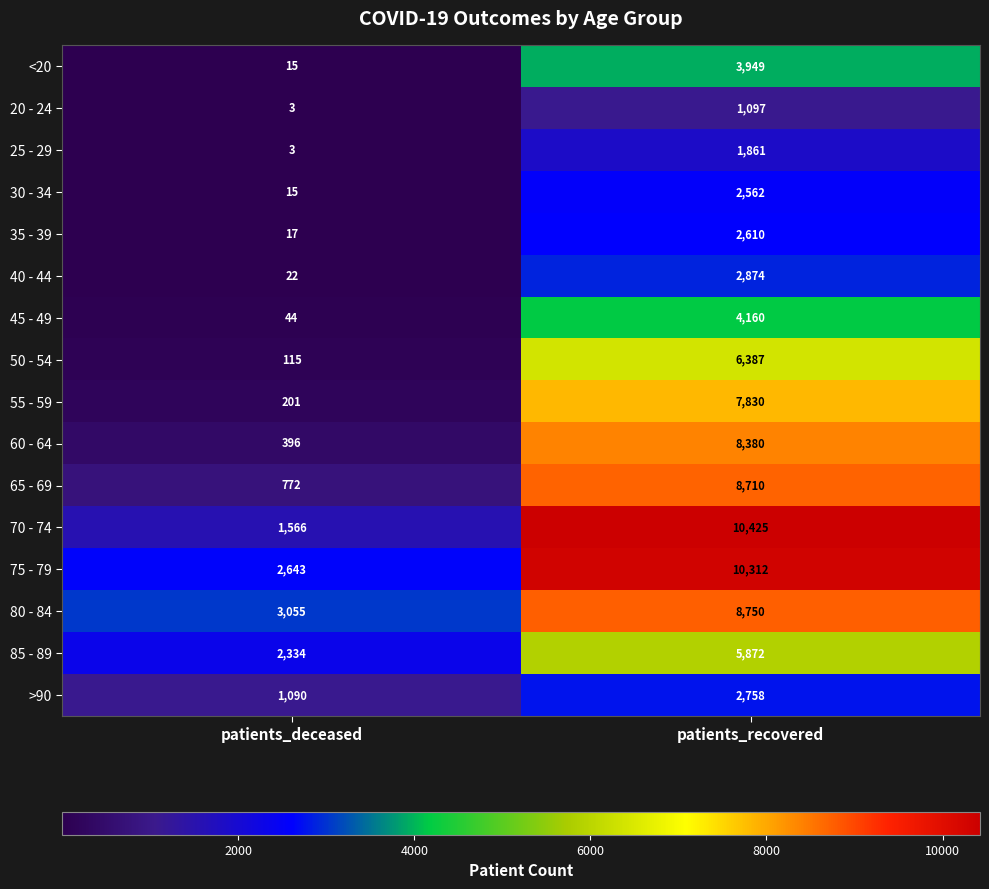

What is the greatest value displayed?

10425